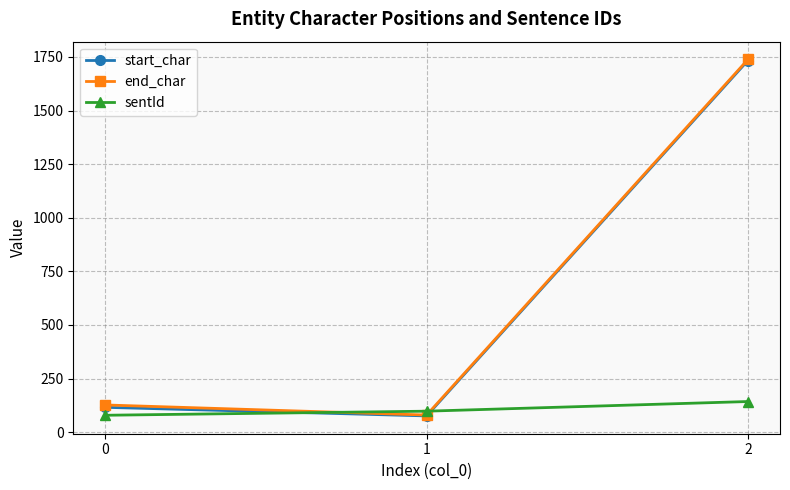

How many lines are shown in the chart?

3